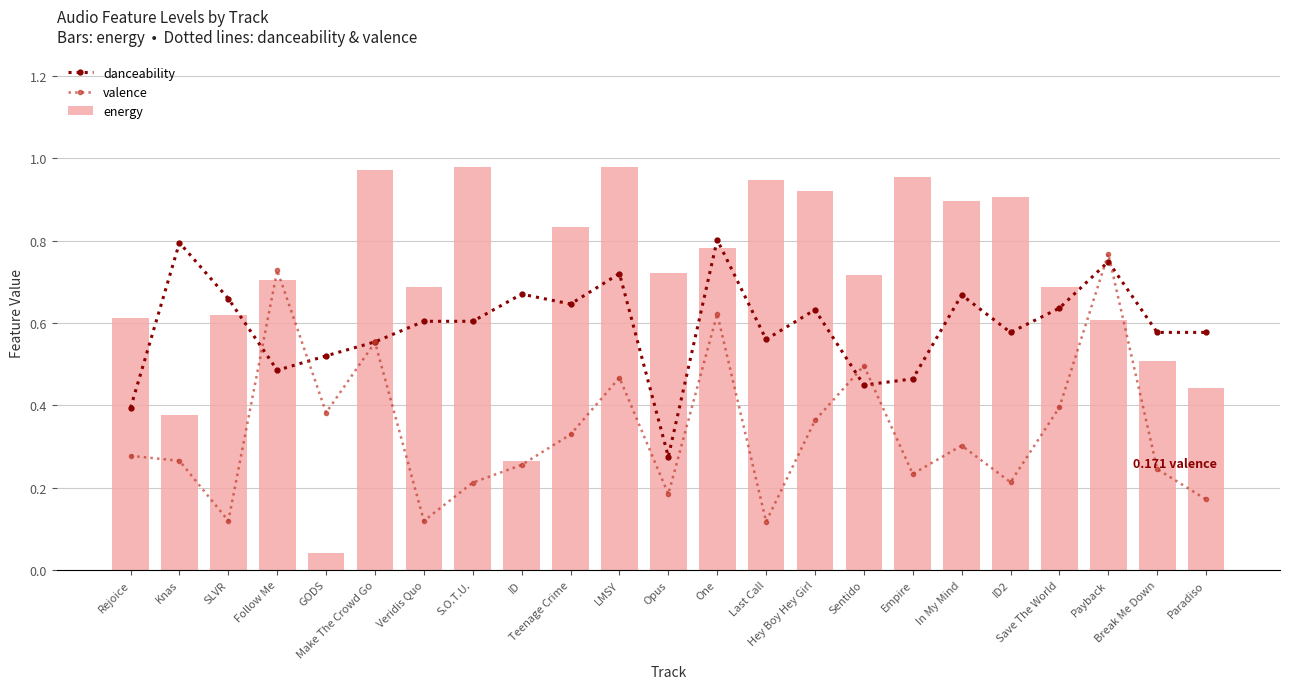

Reading left to right, what are all the values shown in this chart?

danceability: 0.4	0.8	0.7	0.5	0.5	0.6	0.6	0.6	0.7	0.6	0.7	0.3	0.8	0.6	0.6	0.4	0.5	0.7	0.6	0.6	0.7	0.6	0.6
valence: 0.3	0.3	0.1	0.7	0.4	0.6	0.1	0.2	0.3	0.3	0.5	0.2	0.6	0.1	0.4	0.5	0.2	0.3	0.2	0.4	0.8	0.2	0.2
energy: 0.6	0.4	0.6	0.7	0.0	1.0	0.7	1.0	0.3	0.8	1.0	0.7	0.8	0.9	0.9	0.7	1.0	0.9	0.9	0.7	0.6	0.5	0.4